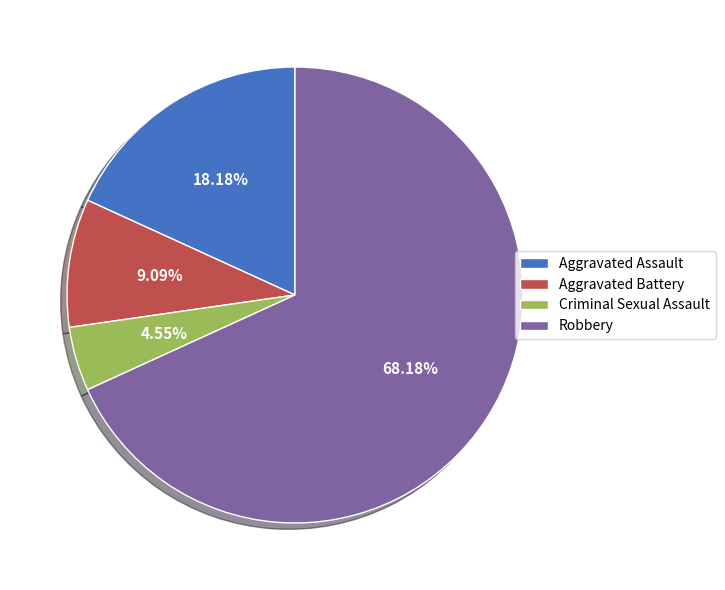

Which has a higher value, Criminal Sexual Assault or Aggravated Assault?

Aggravated Assault